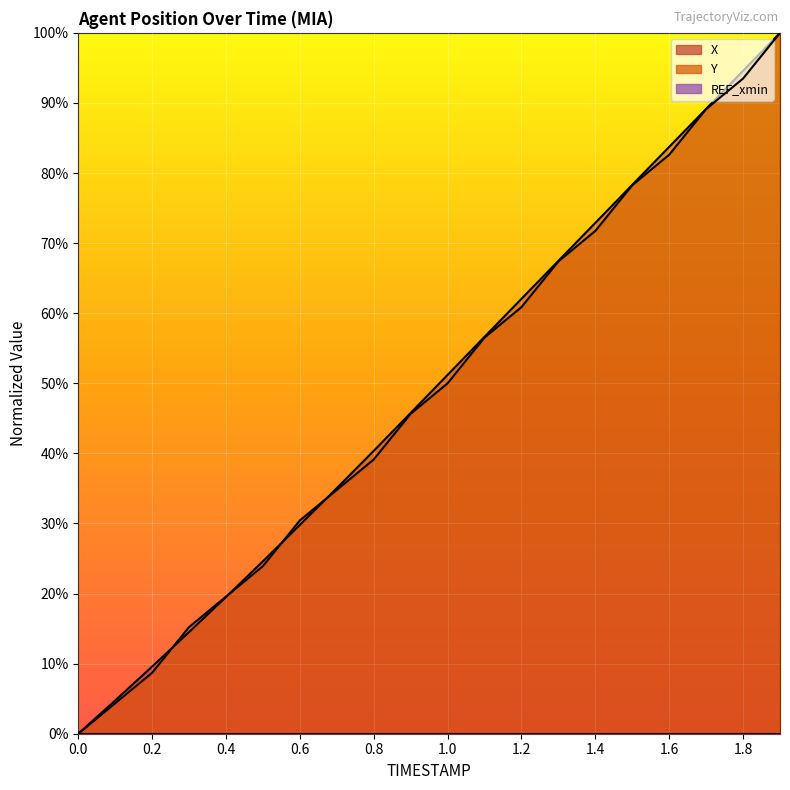

How many data points does each series have?

20